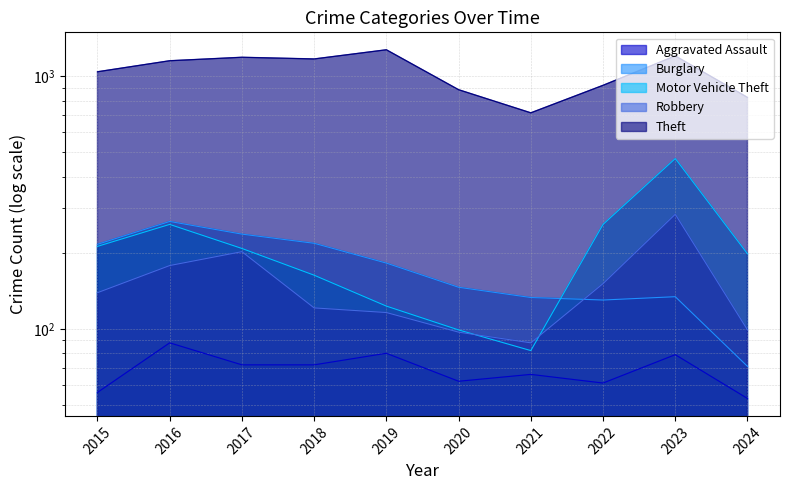

What is the value of the Robbery point at the 9th from the left?

284